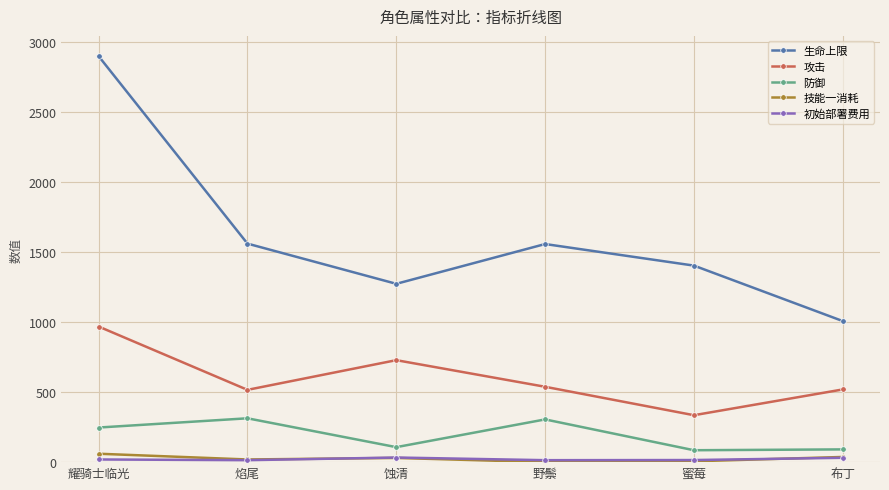

How many values in the 初始部署费用 series are below 19?

3